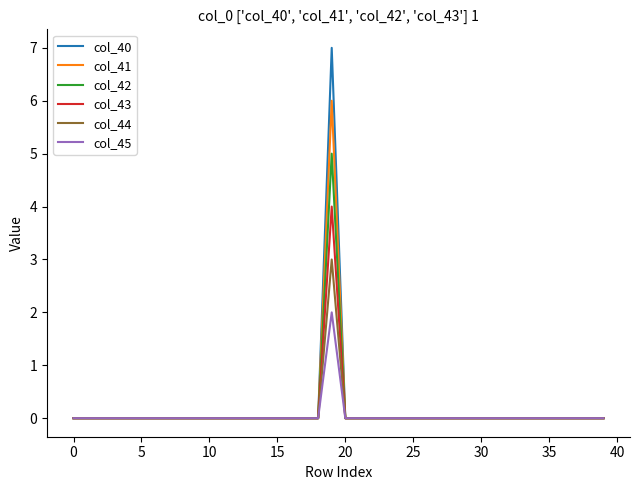

At how many categories does at least one series exceed 5?

1